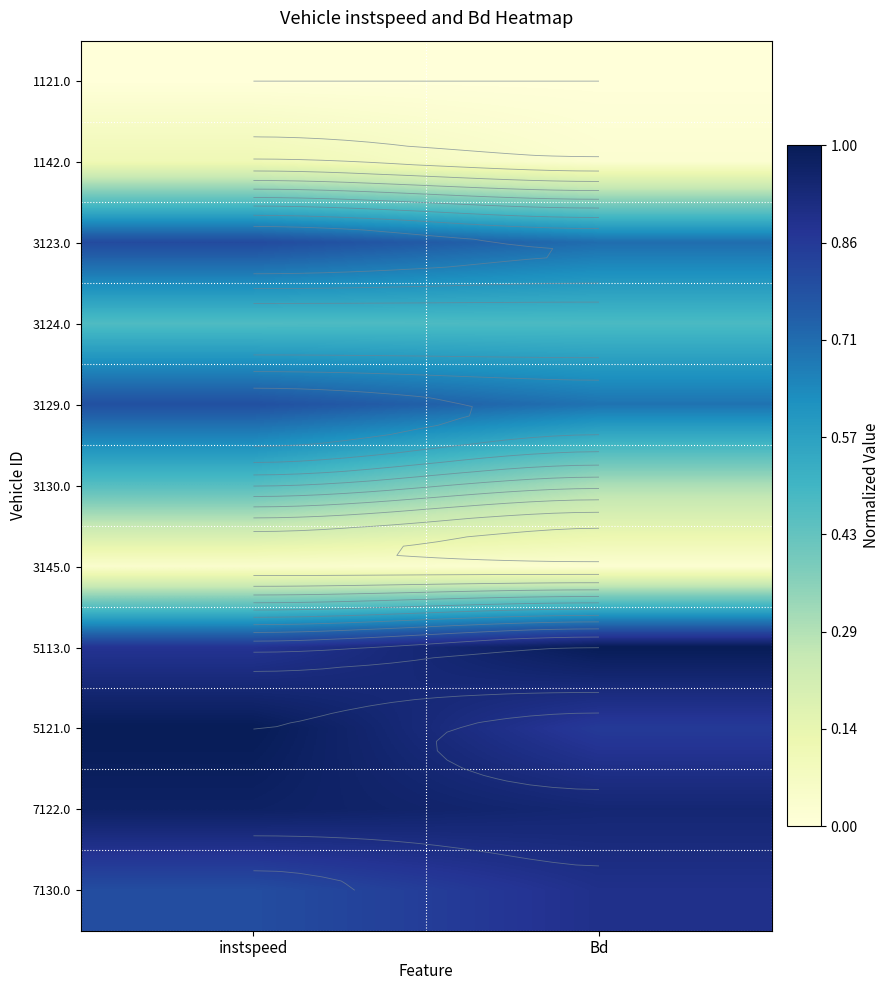

At how many categories does at least one series exceed 0?

2